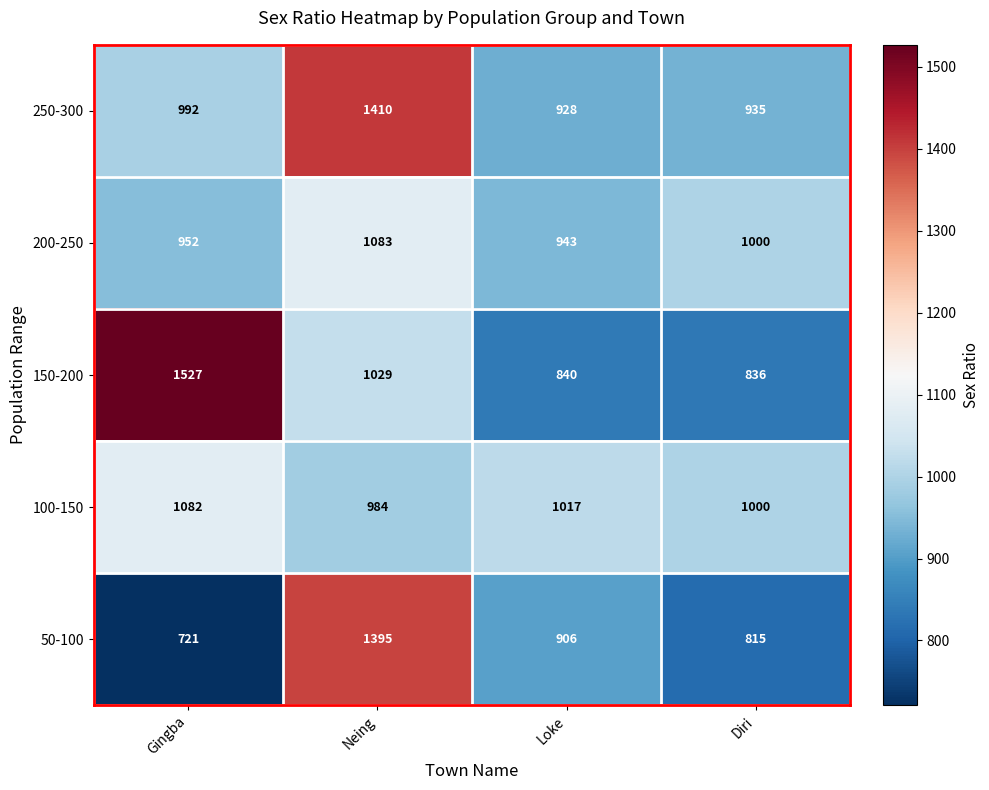

Count the number of data series in this chart.

5